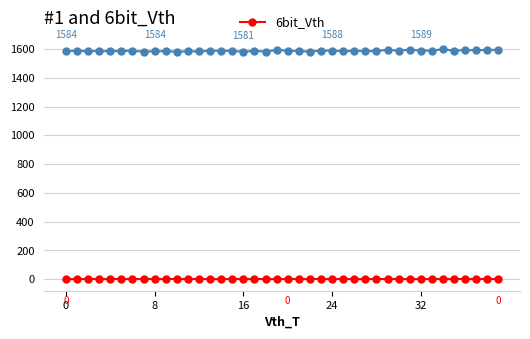

What is the greatest value displayed?

1598